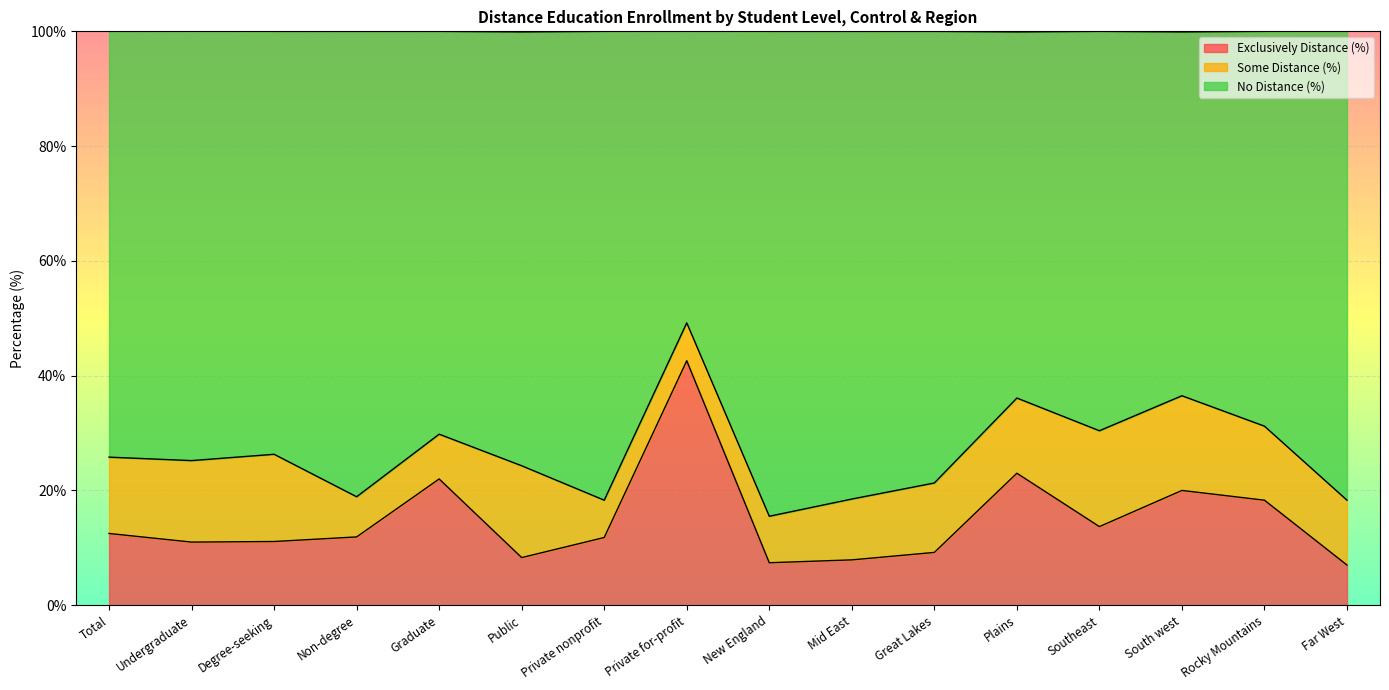

The value of Exclusively Distance (%) at Private for-profit is 16.9. True or false?

False